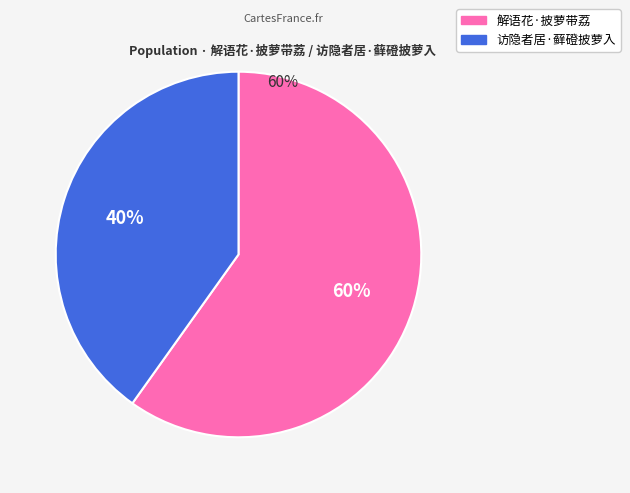

What percentage is the 访隐者居·藓磴披萝入 slice, to the nearest percent?

40%